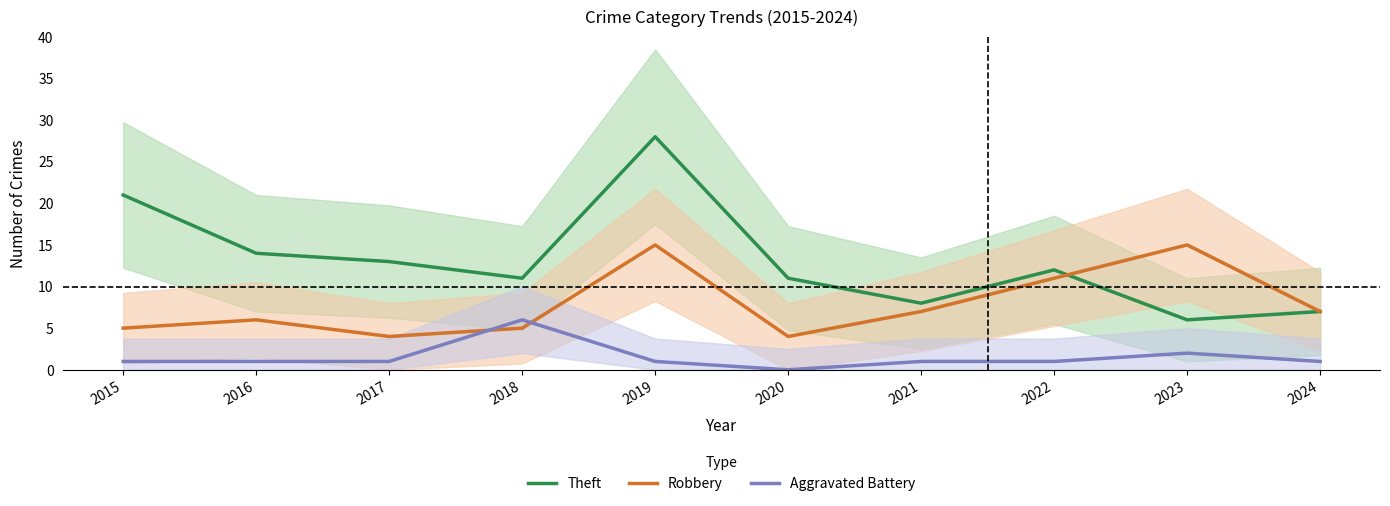

Which series changed the most between 2022 and 2023?

Theft